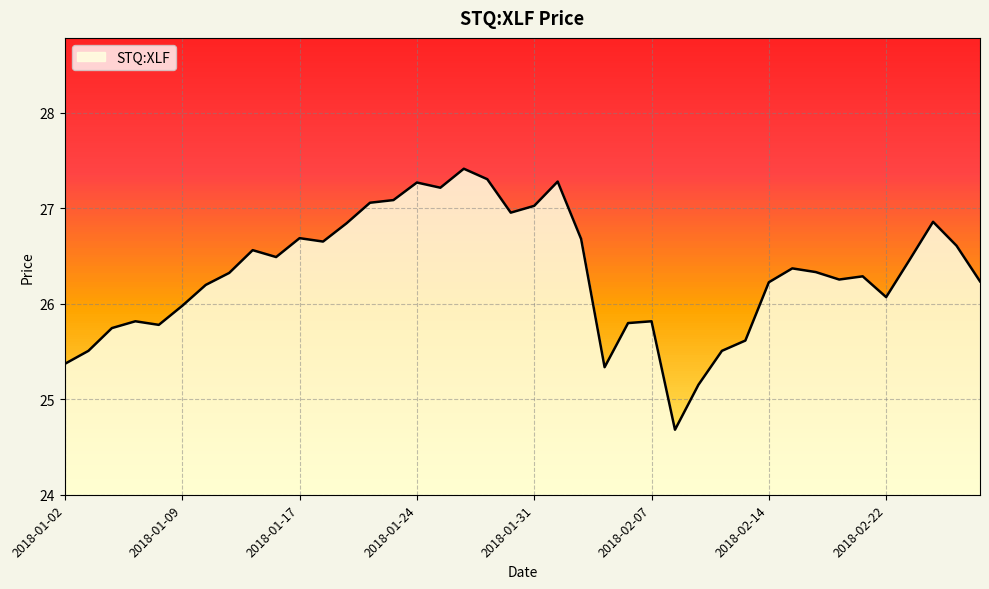

What is the smallest value displayed?

24.7